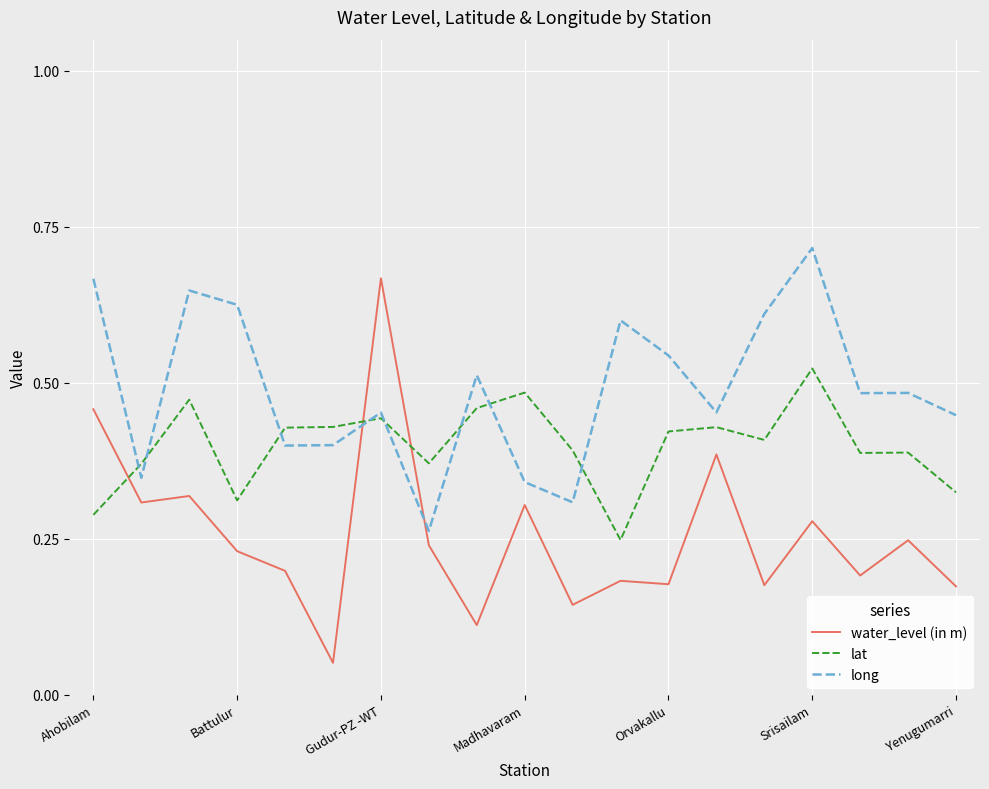

At how many categories does at least one series exceed 0?

19